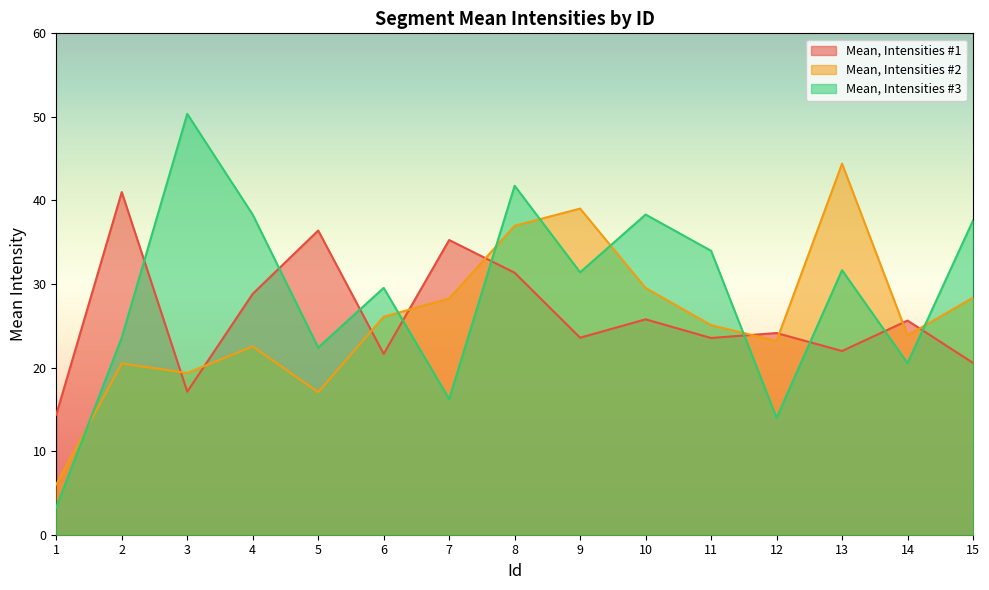

What is the average value of the Mean, Intensities #1 series?

26.1